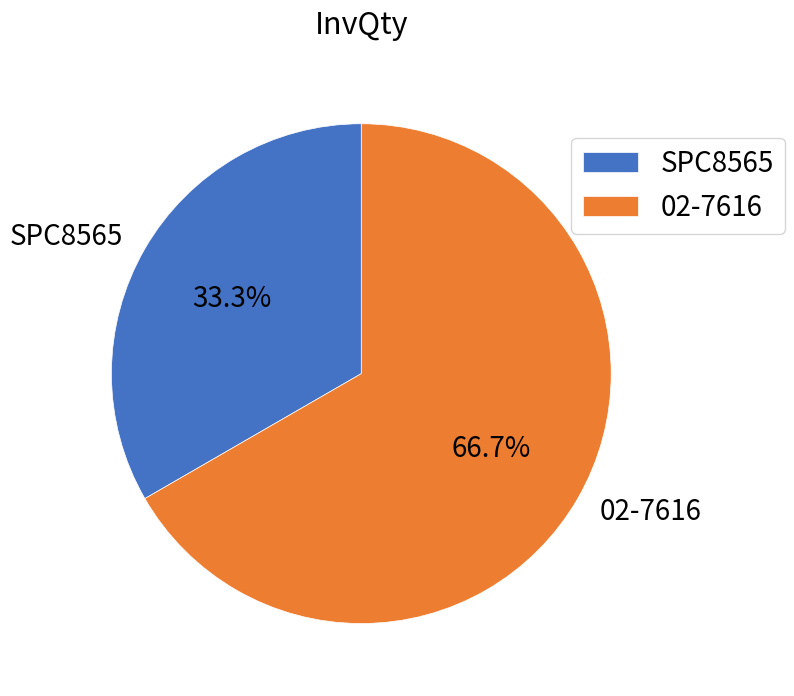

What is the total percentage of SPC8565 and 02-7616?

100.0%